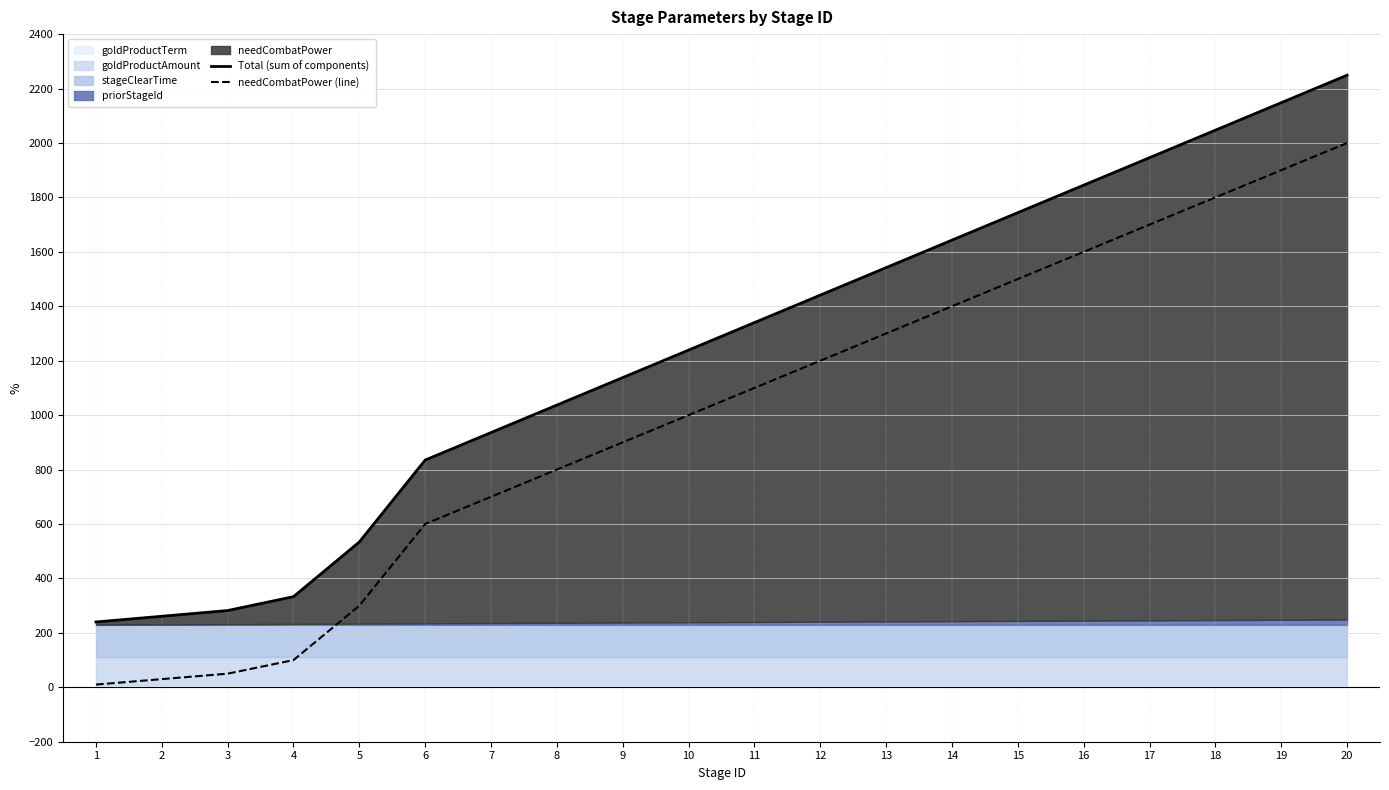

How many lines are shown in the chart?

2